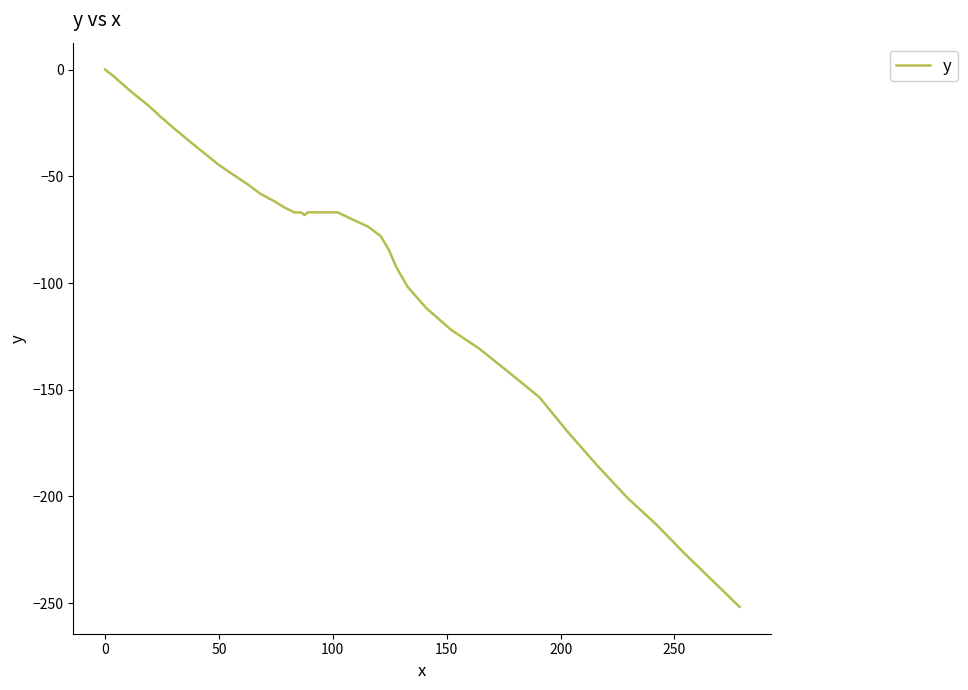

What is the difference between the maximum and minimum values?

251.7